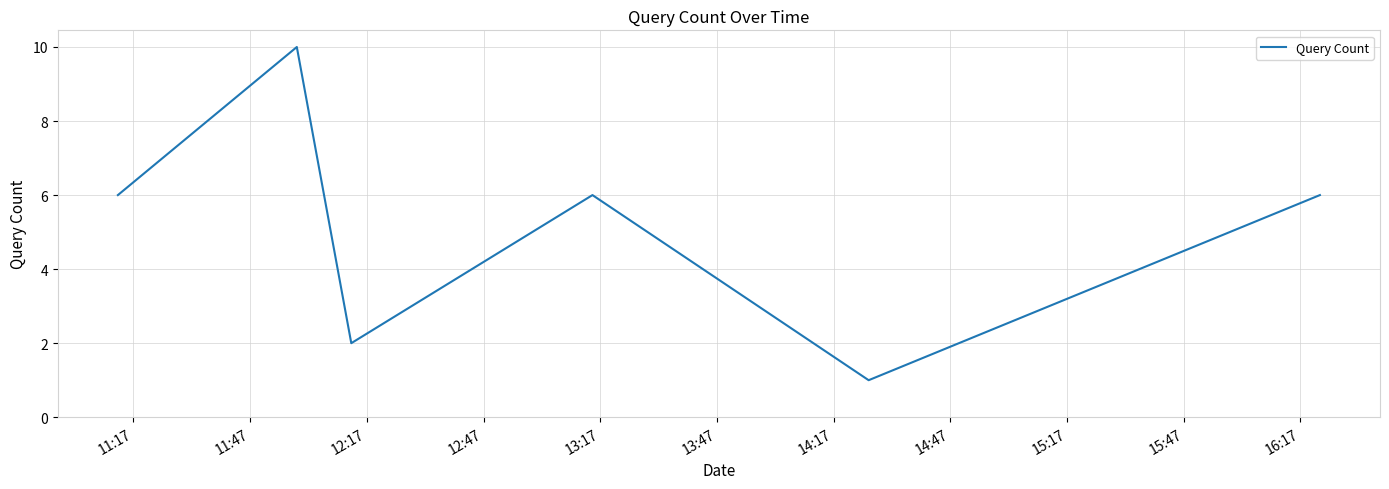

How many interior local valleys (lower than both neighbors) does the data have?

2